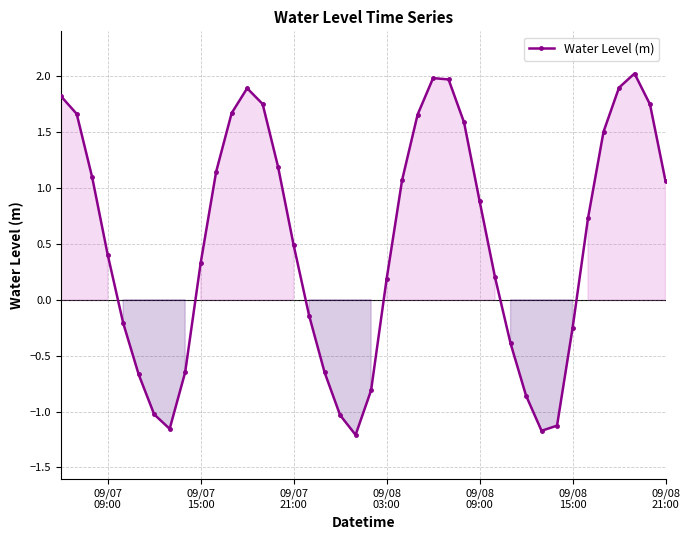

What is the average value?

0.5